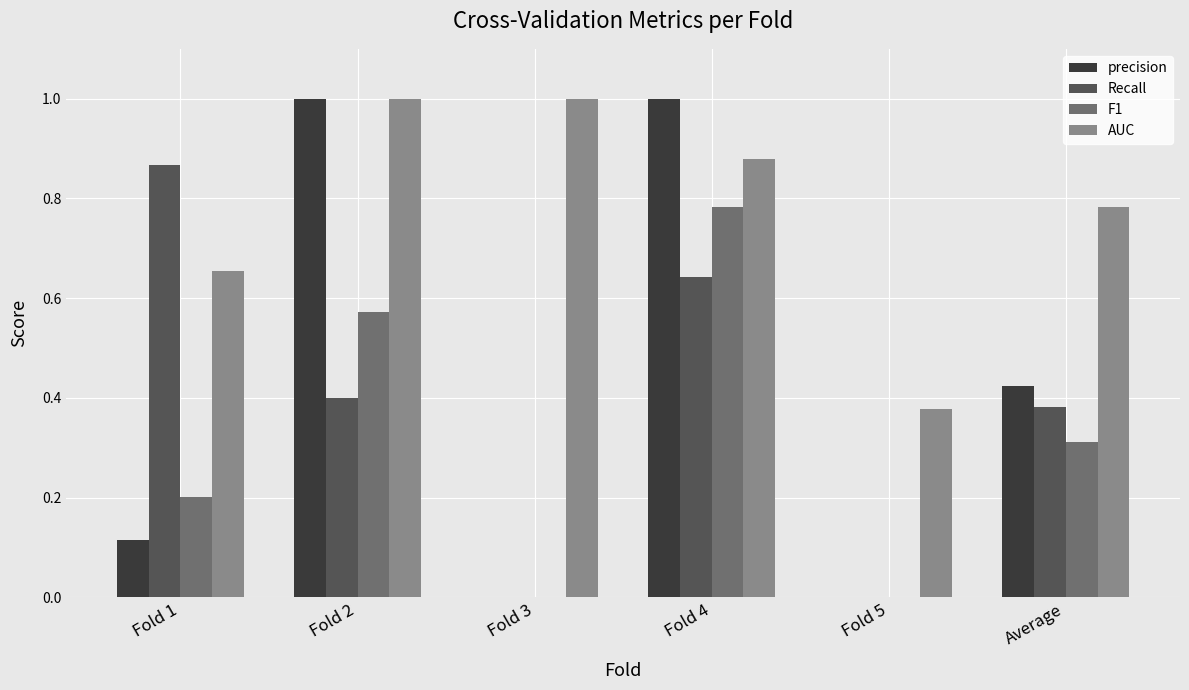

Is it true that F1 equals 1.0 at Fold 2?

False